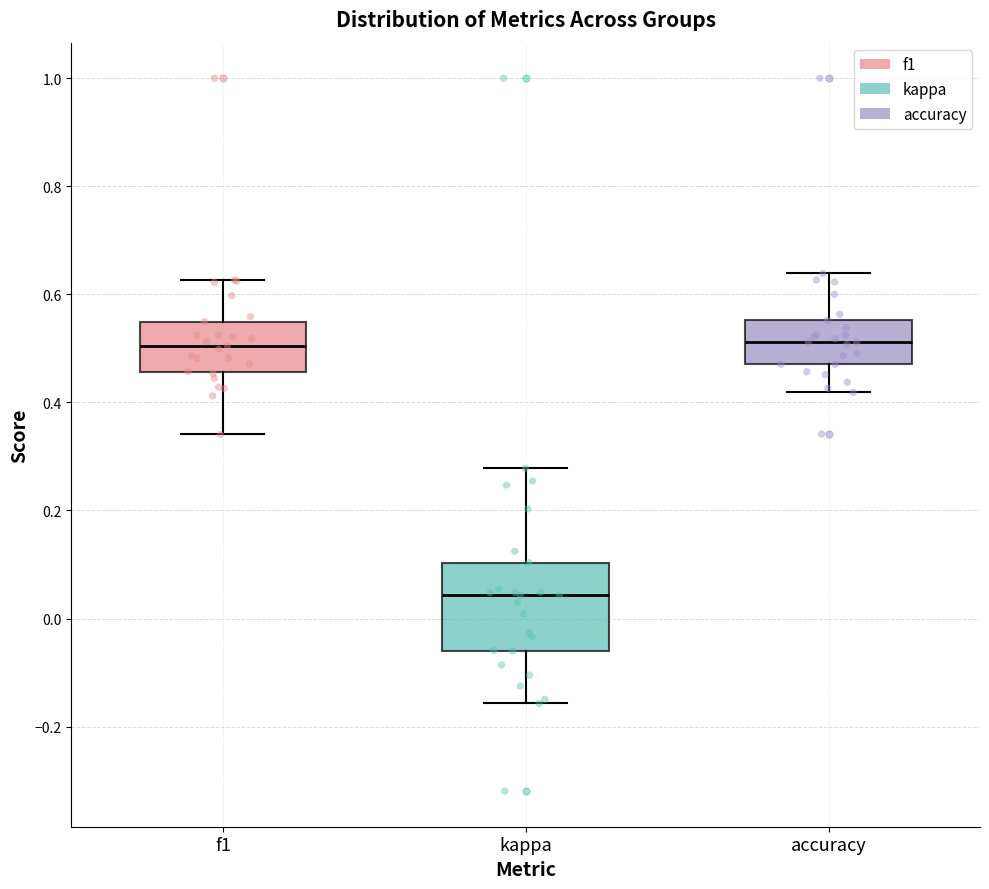

Which box's median line is the lowest?

kappa